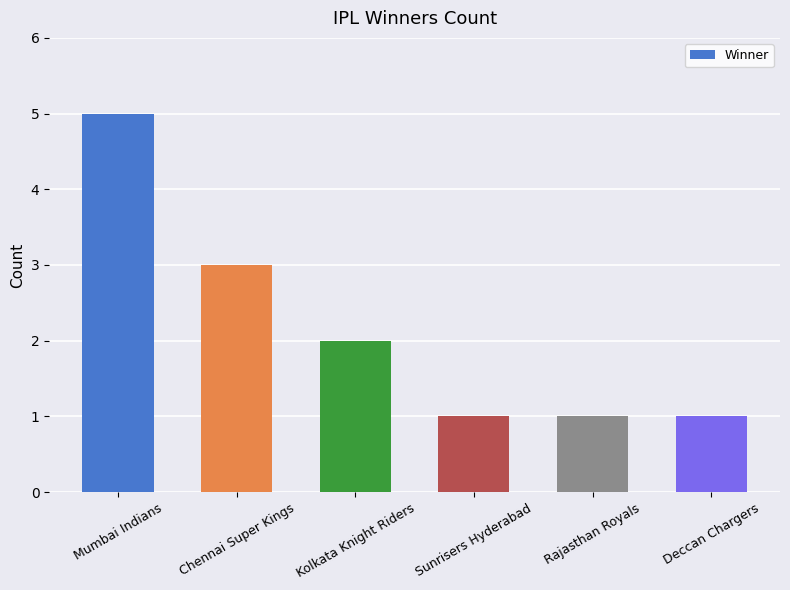

What is the change in value from Chennai Super Kings to Rajasthan Royals?

-2